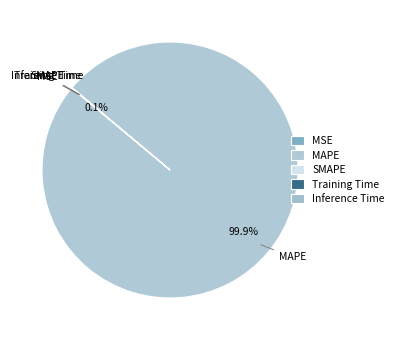

What portion of the pie excludes SMAPE?

100.0%